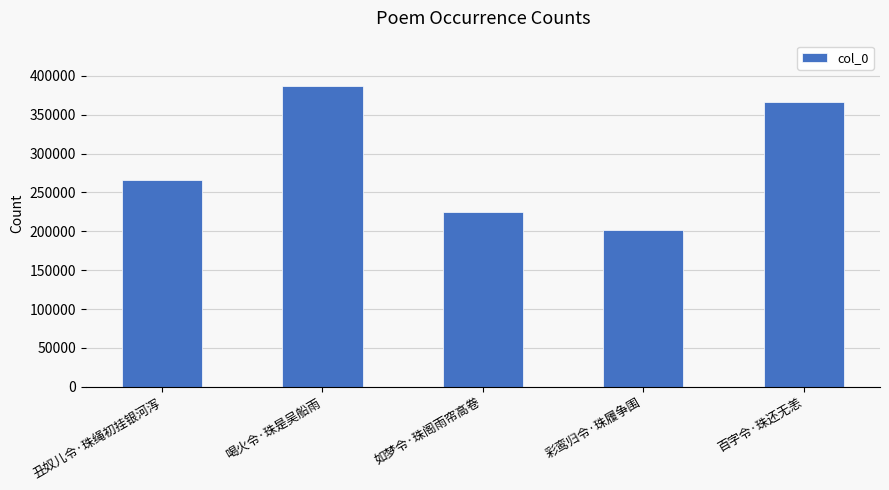

What is the ratio of the value at 丑奴儿令·珠绳初挂银河泻 to the value at 如梦令·珠阁雨帘高卷?

1.2